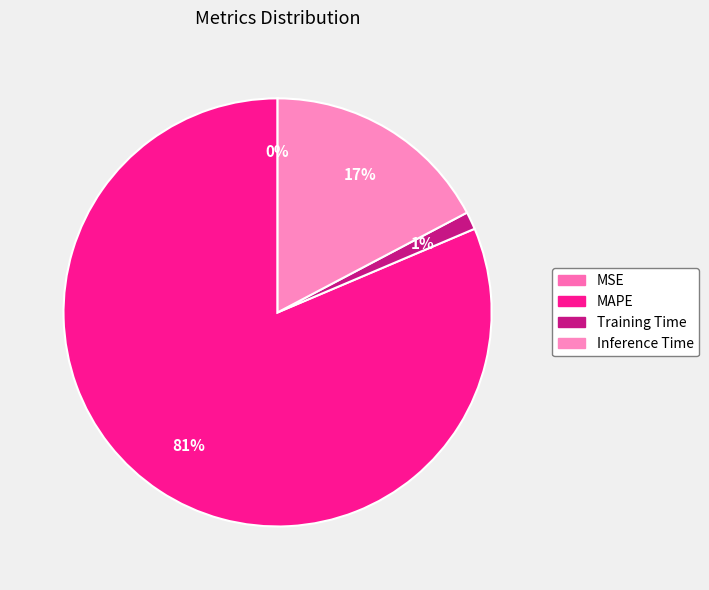

To the nearest percent, what portion does Inference Time represent?

17%